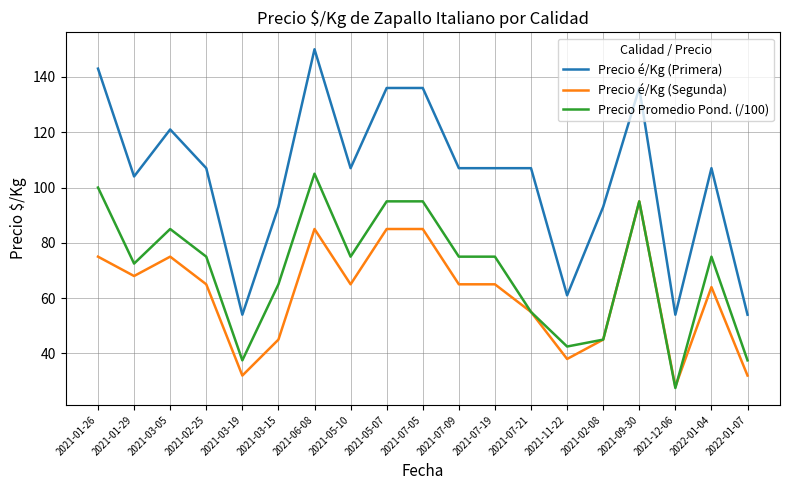

Is it true that Precio é/Kg (Primera) equals 92.3 at 2022-01-07?

False